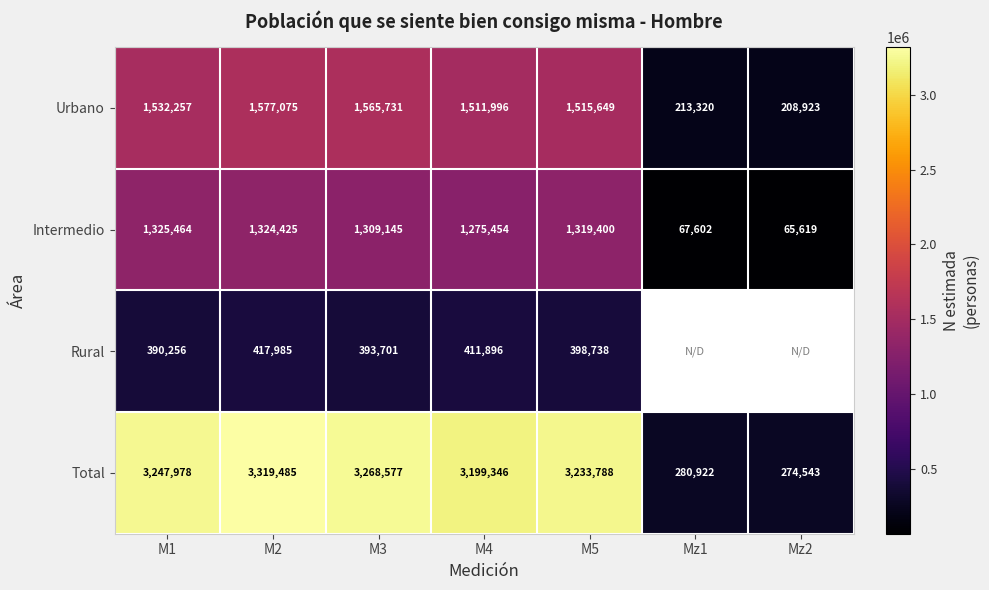

List the labels in order of Urbano value, largest first.

M2, M3, M1, M5, M4, Mz1, Mz2